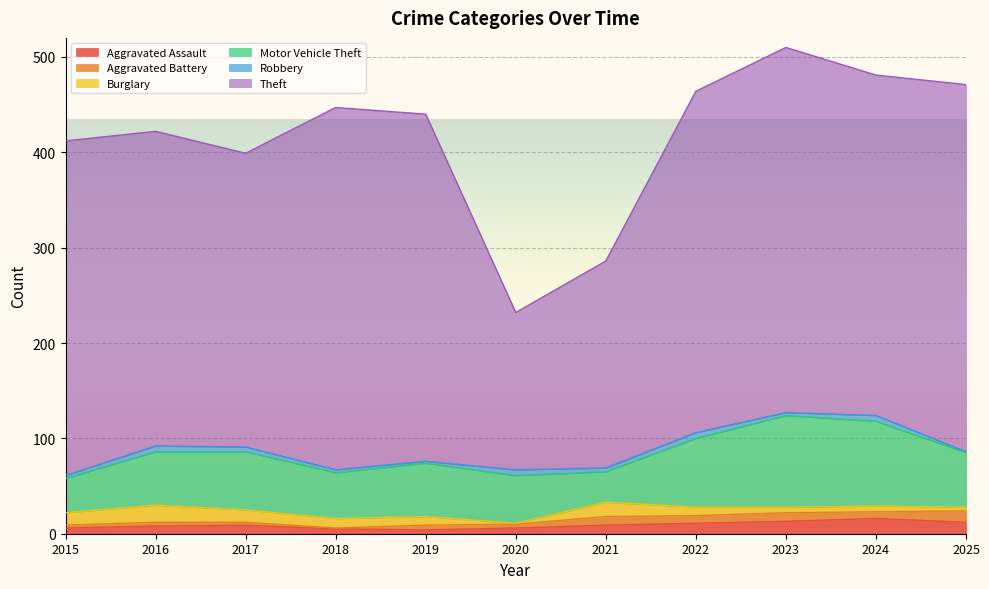

Rank the categories by Aggravated Battery value from lowest to highest.

2018, 2015, 2017, 2016, 2020, 2019, 2024, 2022, 2021, 2023, 2025